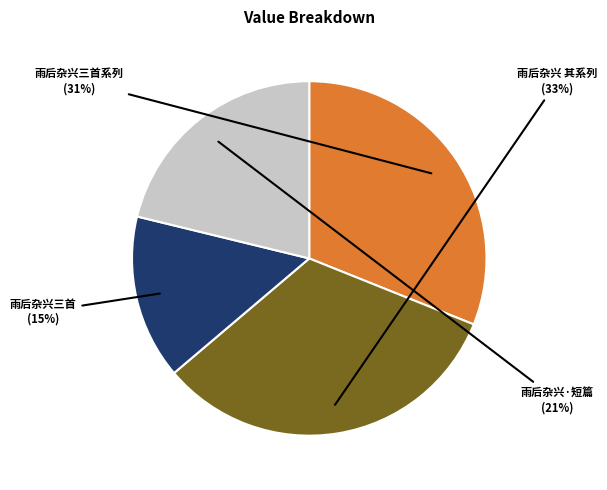

To the nearest percent, what is the difference between the largest and smallest slice percentages?

18%